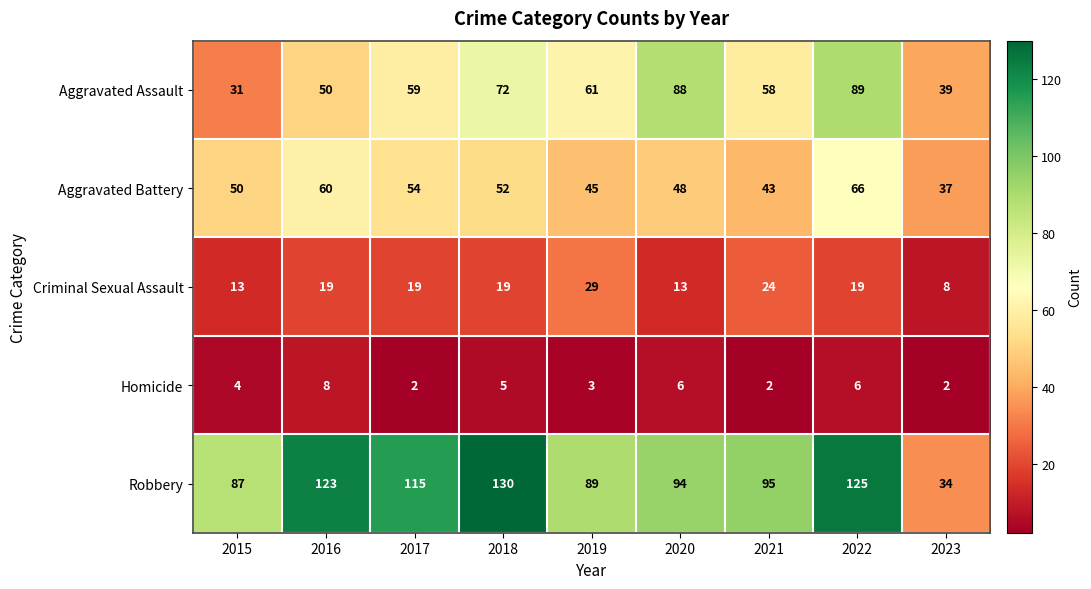

How many series are shown in this chart?

5